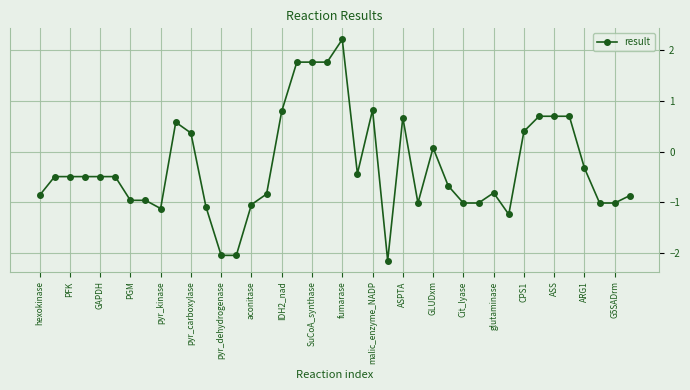

What is the minimum value shown in the chart?

-2.1